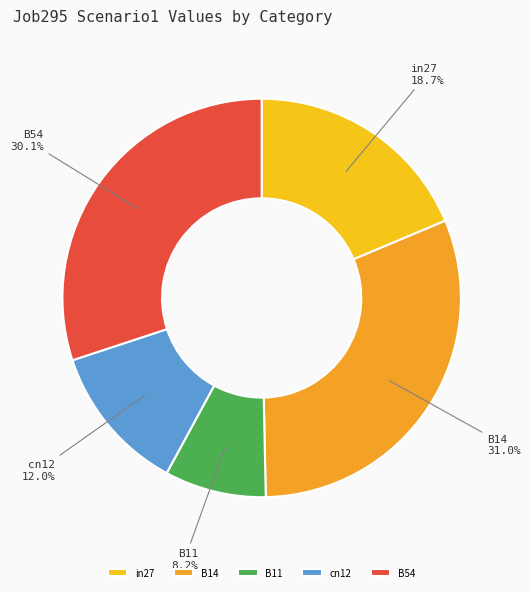

To the nearest percent, what is the combined percentage of in27 and cn12?

31%